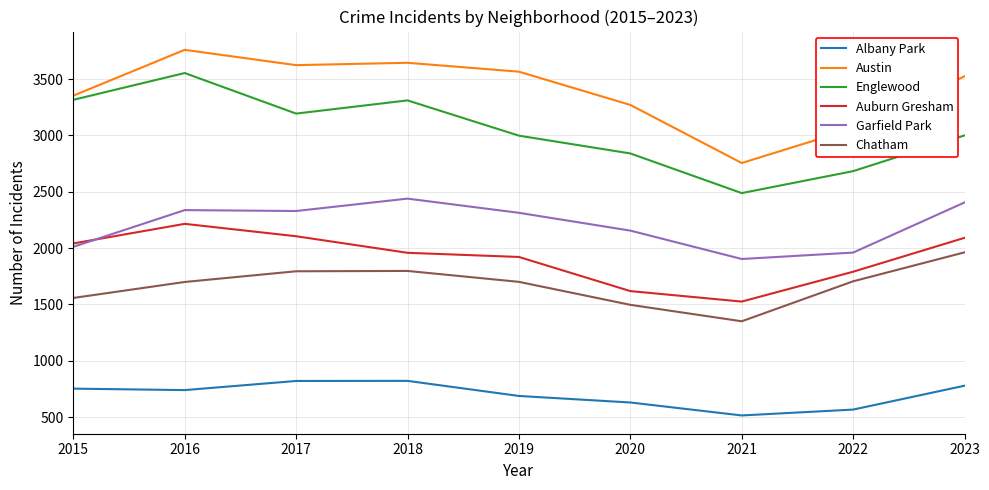

At how many categories does at least one series exceed 2226?

9